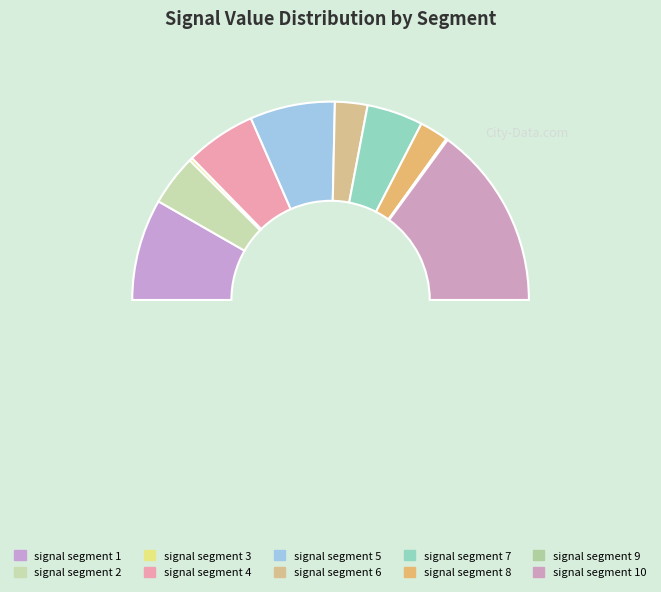

Which category has the biggest portion of the pie?

signal segment 10